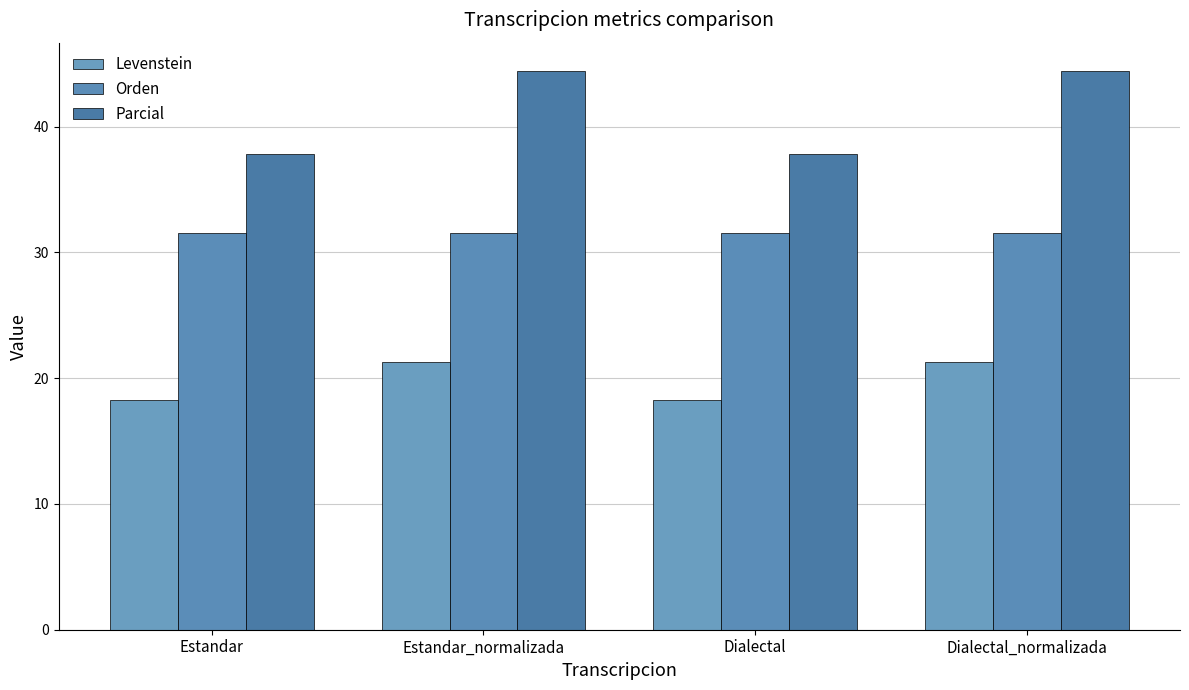

What is the average value of the Parcial series?

41.1